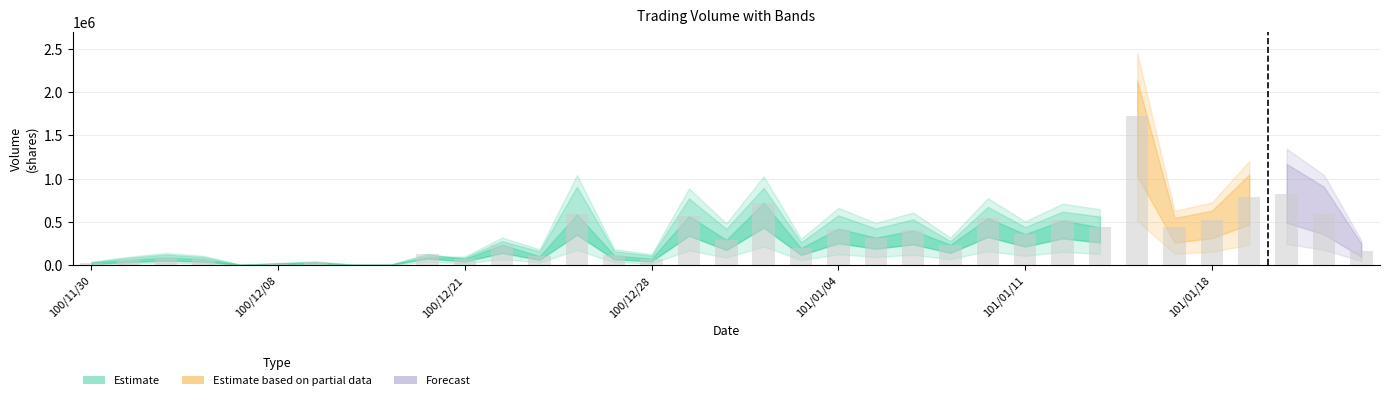

Does the chart contain any negative values?

No